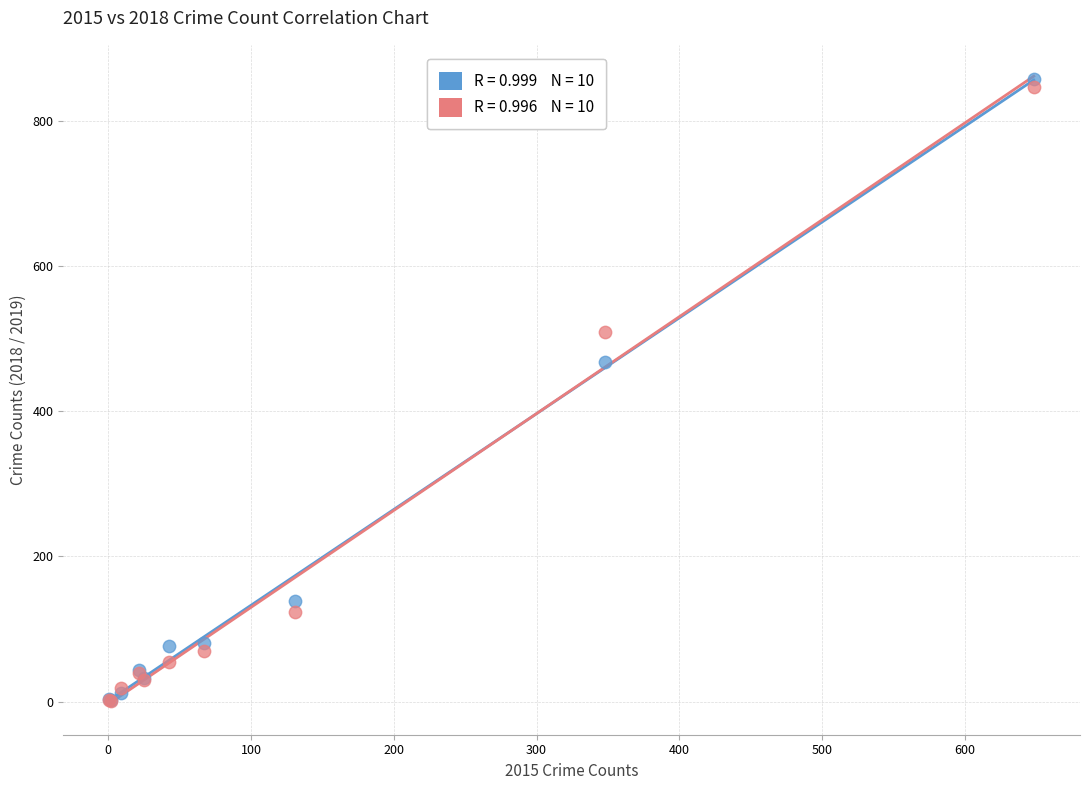

Across all series, what Y value is closest to 429?

468